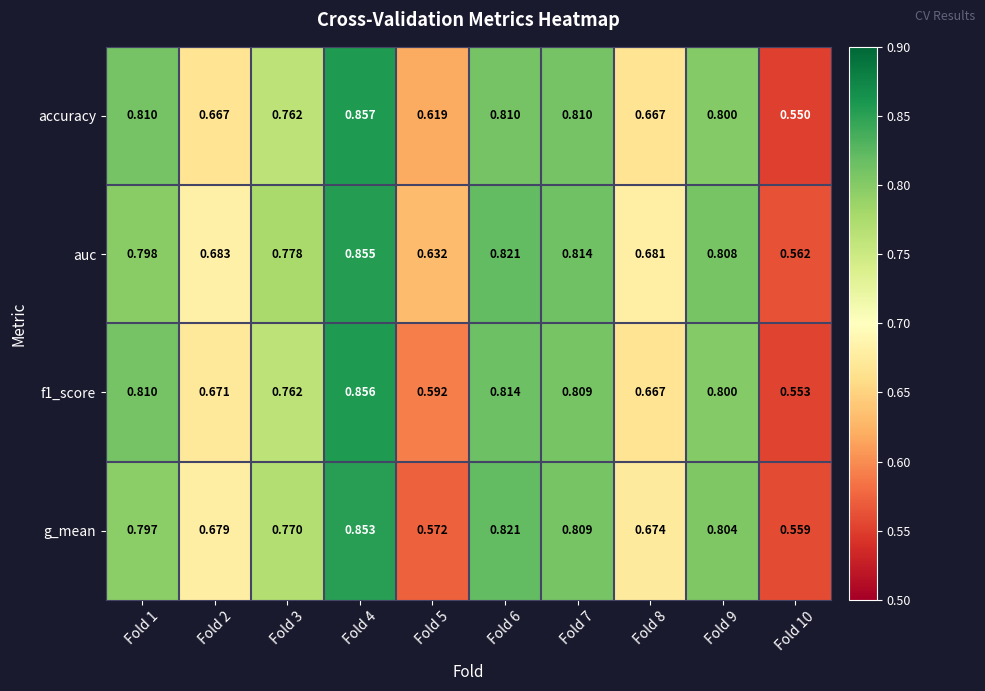

Which series has the largest total across all categories?

auc